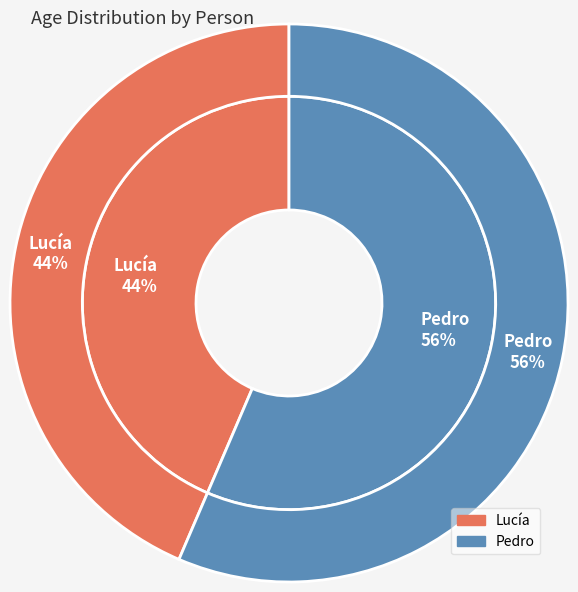

Is there any slice that represents more than half of the pie?

Yes